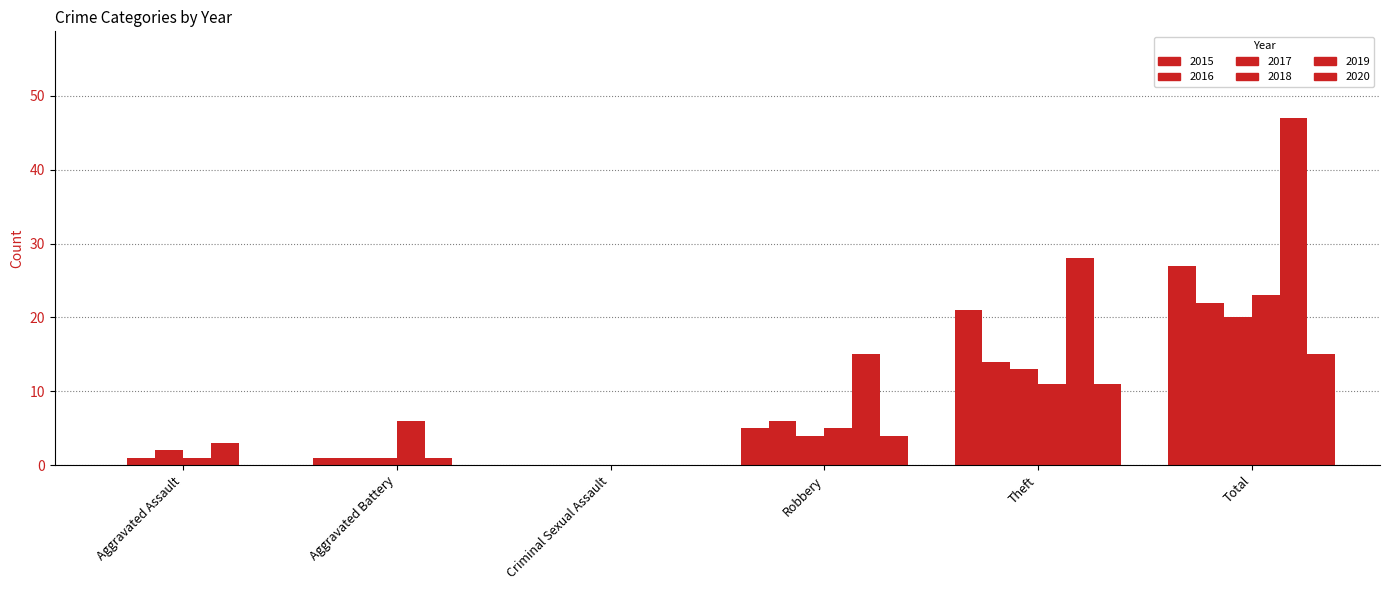

At which label does 2015 reach its peak?

Total